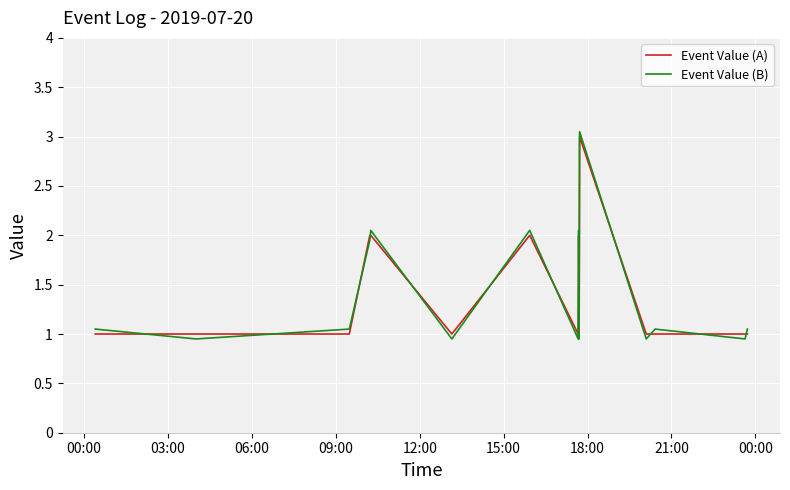

Rank the series by their maximum value, from highest to lowest.

Event Value (B), Event Value (A)